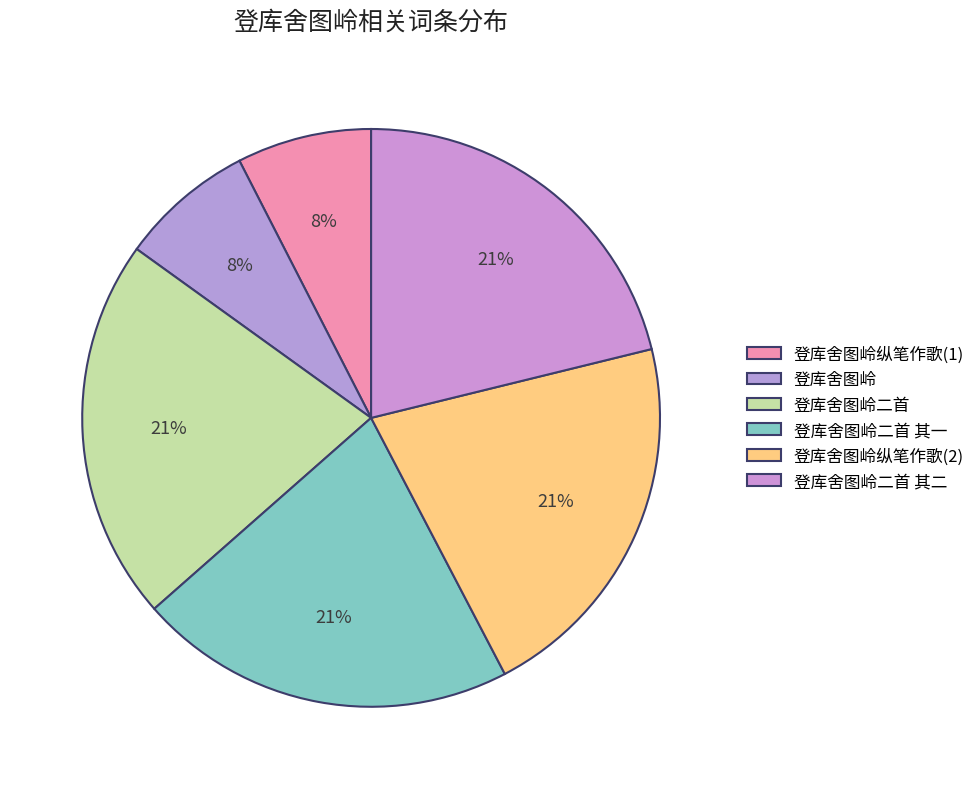

Is there a majority slice in this chart?

No